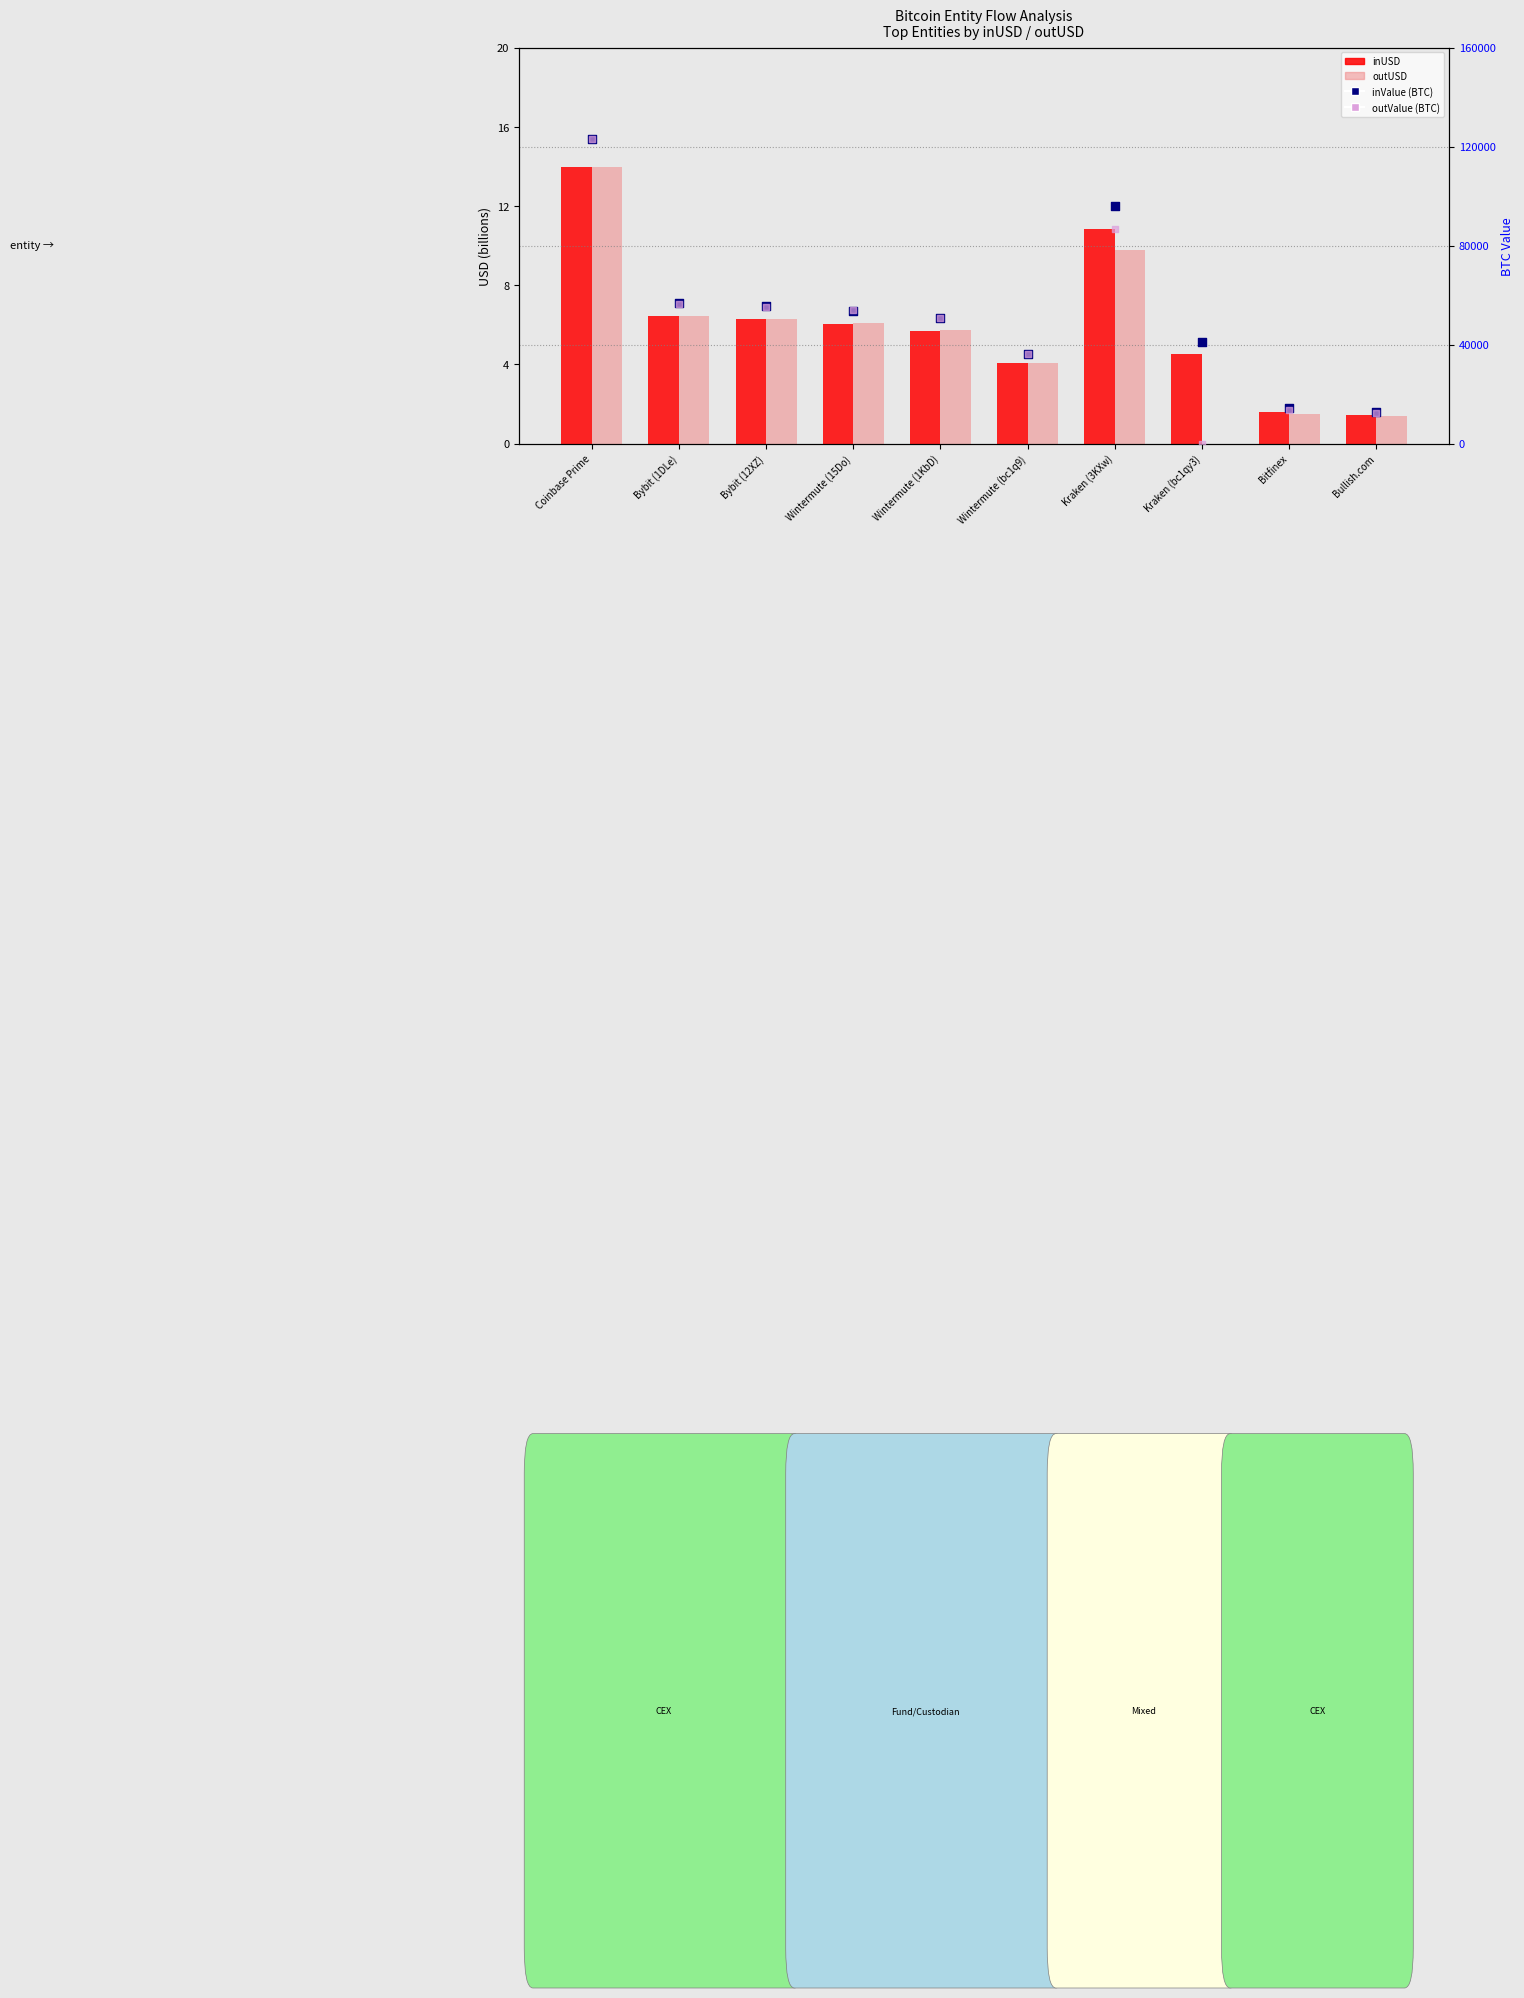

Is the value of inUSD (billion) at Wintermute (15Do) greater than the value of inValue (BTC) at Bullish.com?

No